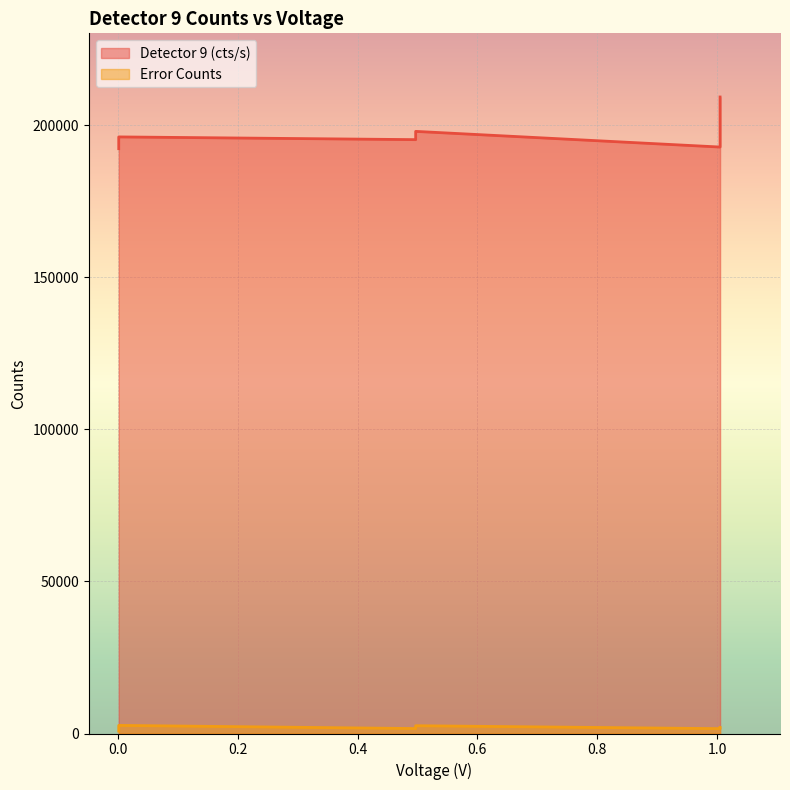

True or false: Detector 9 (cts/s) and Error Counts cross at least once.

False